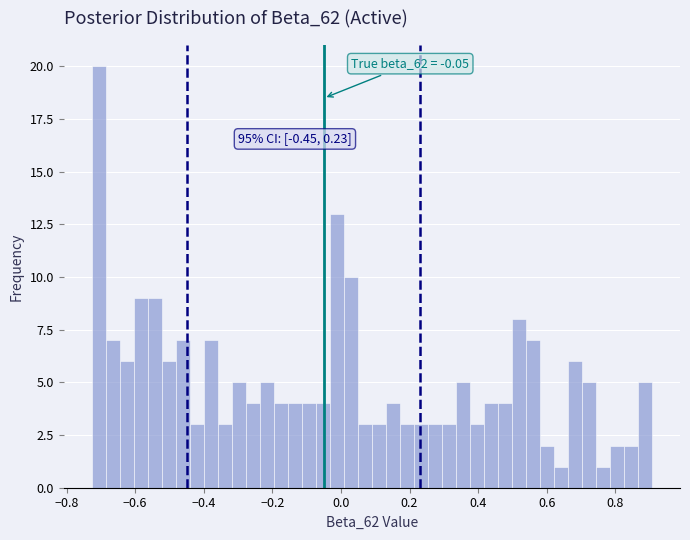

Read against the x-axis, roughly where is the centre of the tallest bar?

-0.70